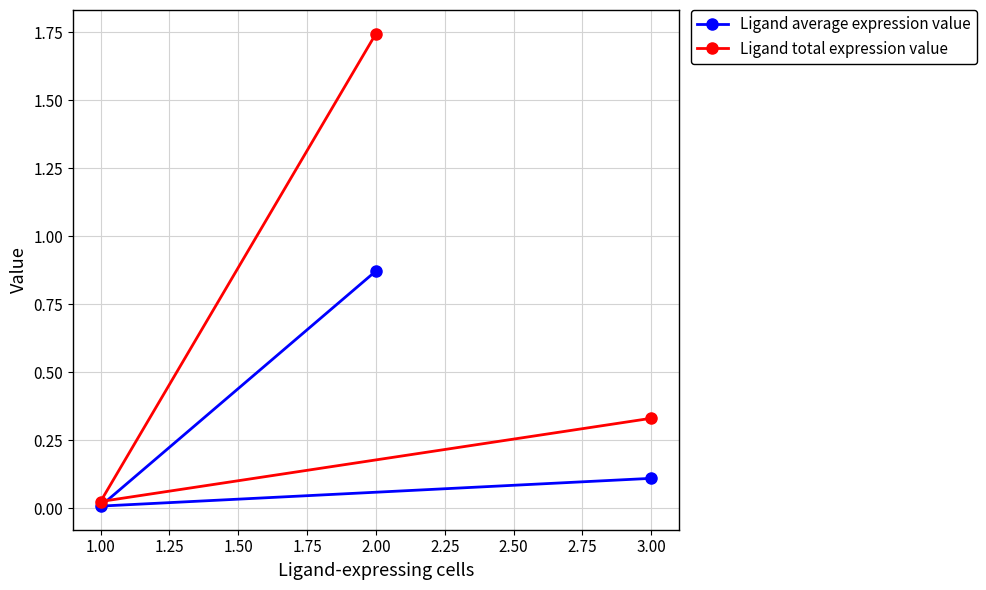

Which series has the largest total across all categories?

Ligand total expression value